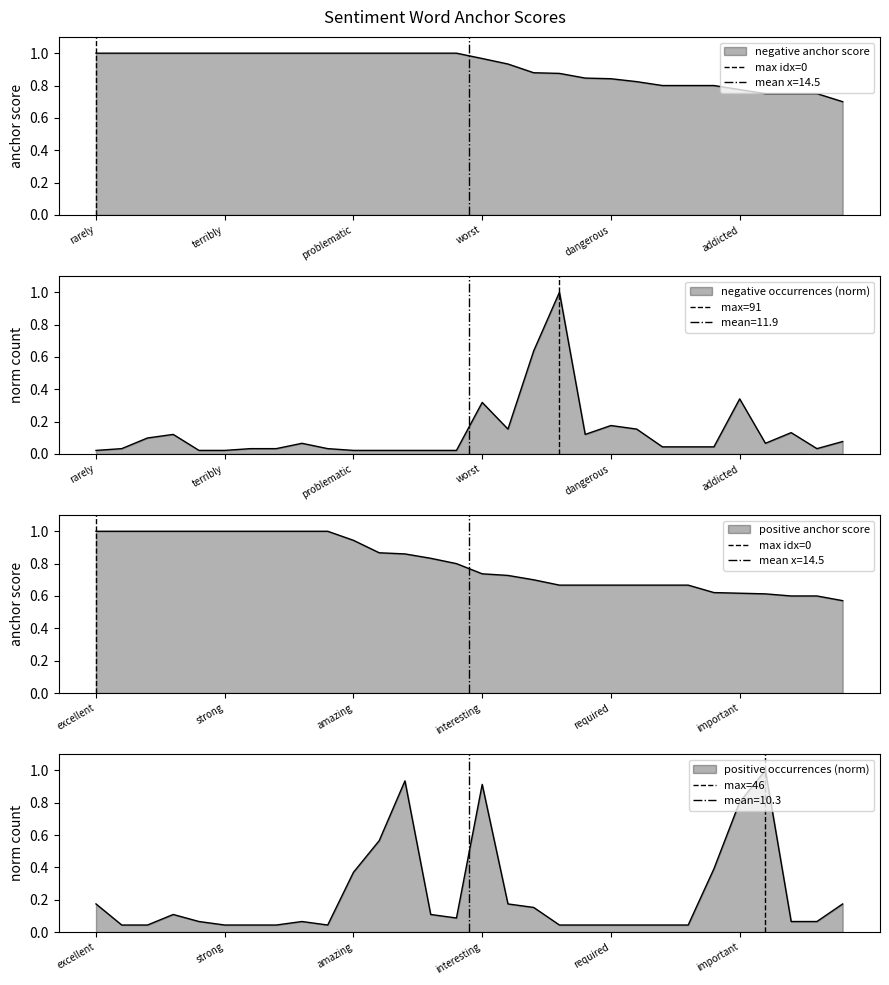

Between 6 and 15, which is larger?

6